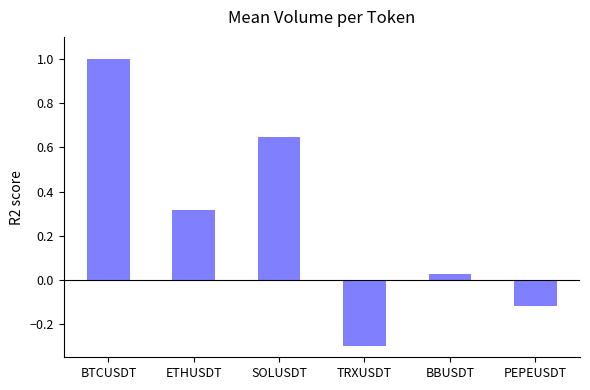

True or false: the data shows -0.3 at TRXUSDT.

True